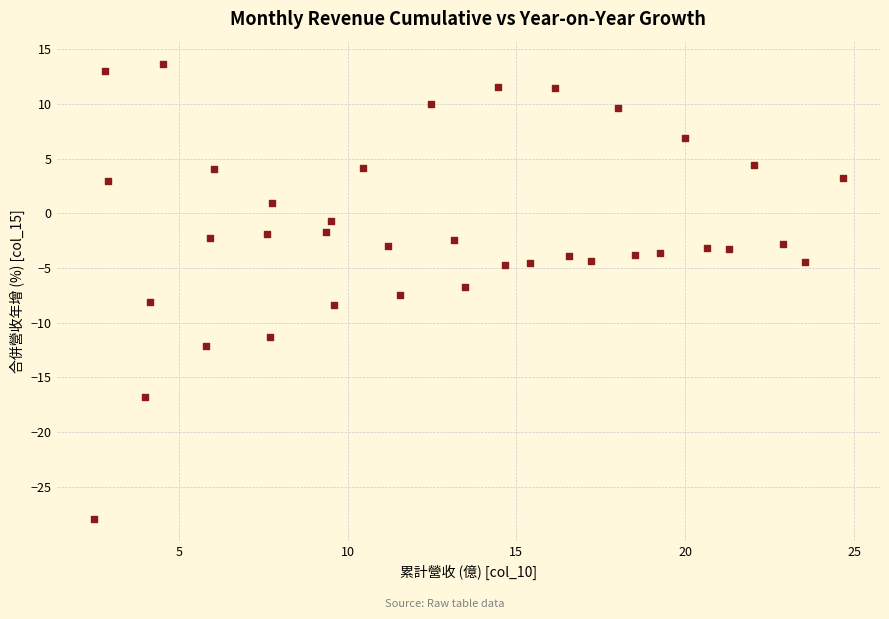

What is the range of Y values (max minus min)?

41.5